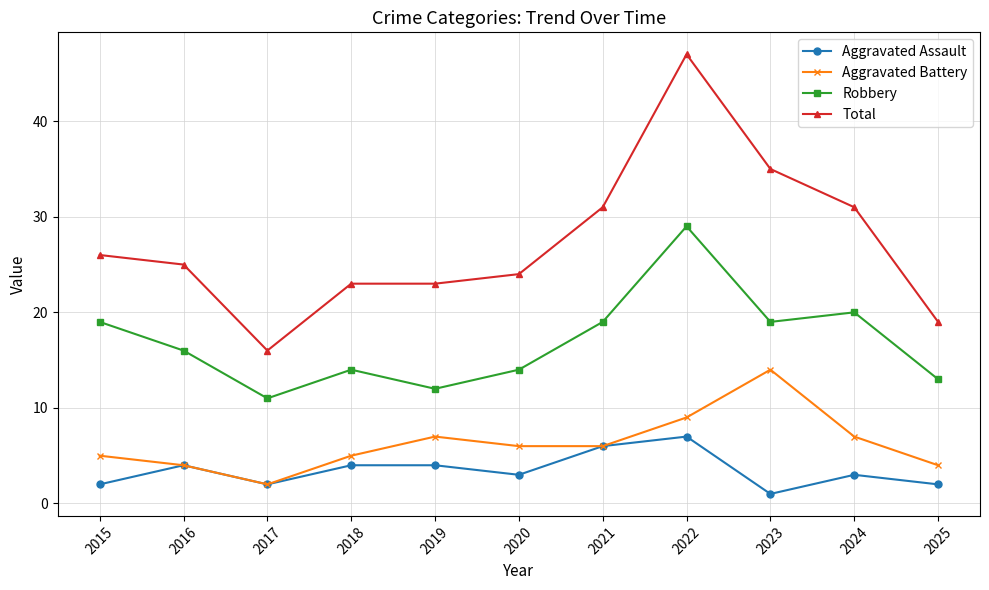

What are all the series names shown in the legend?

Aggravated Assault, Aggravated Battery, Robbery, Total